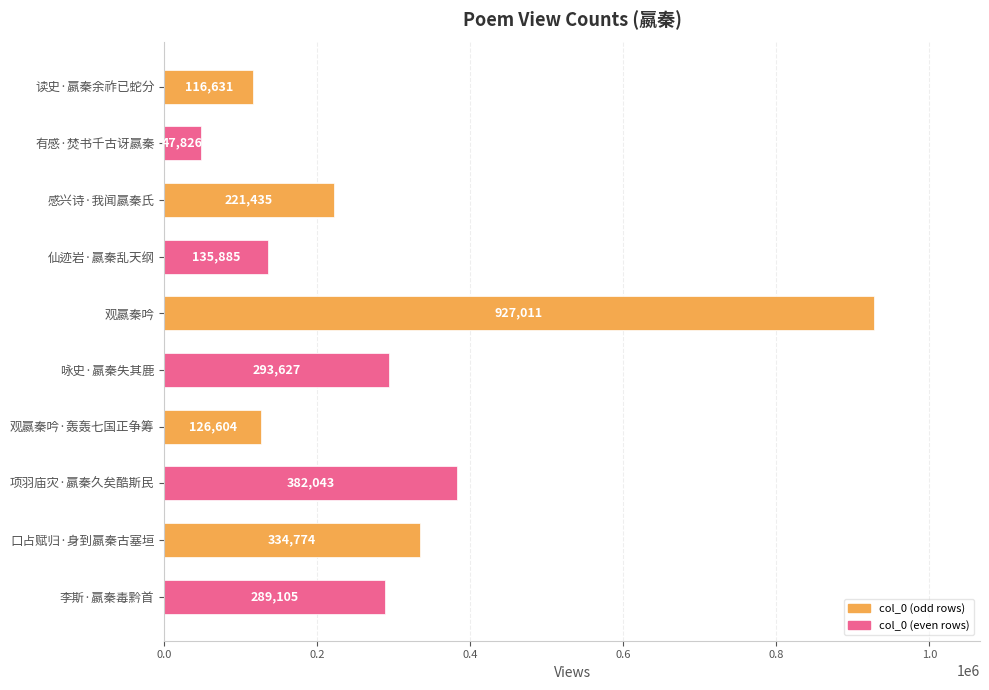

Where is the data nearest to the value 487418?

项羽庙灾·嬴秦久矣酷斯民